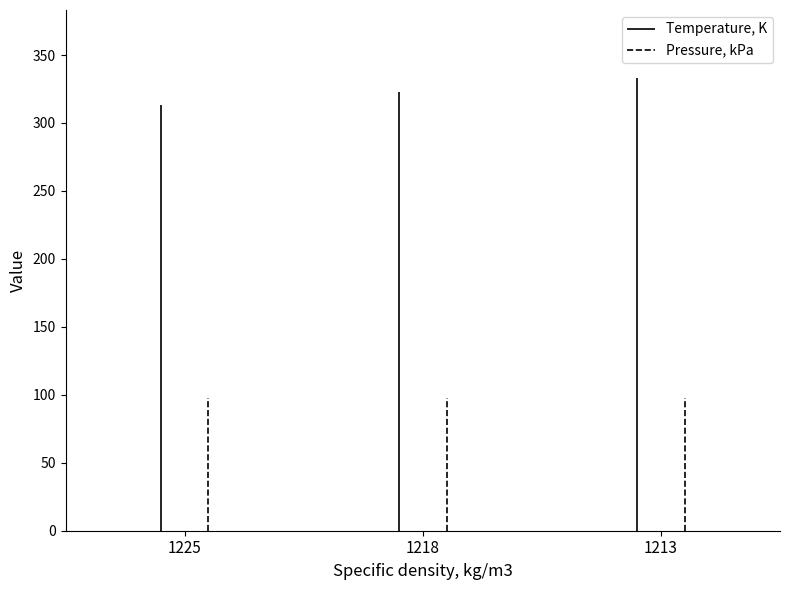

Between 1218 and 1213, which series saw the biggest shift?

Temperature, K